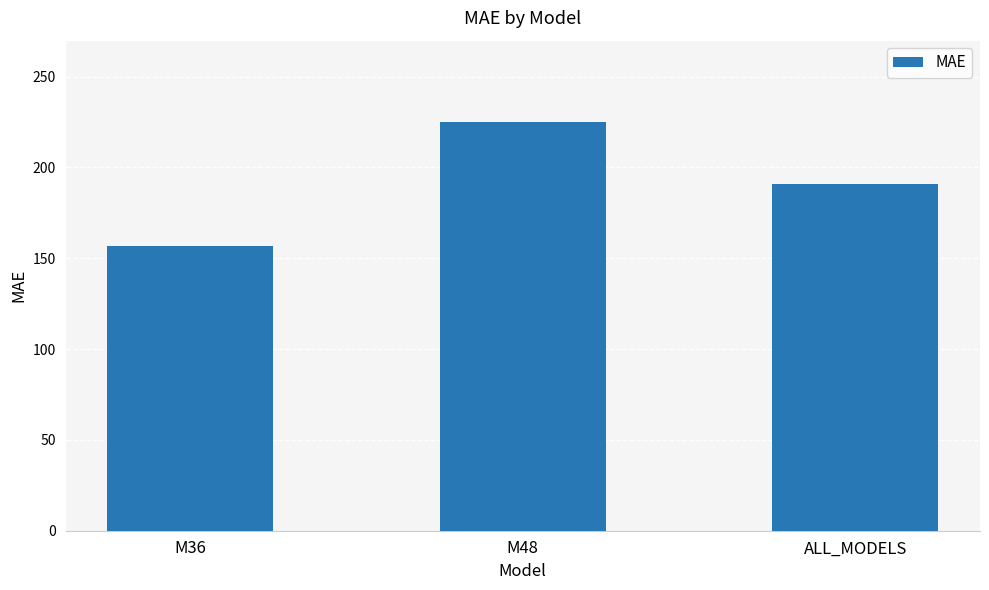

What is the sum of the values at ALL_MODELS and M36?

347.7